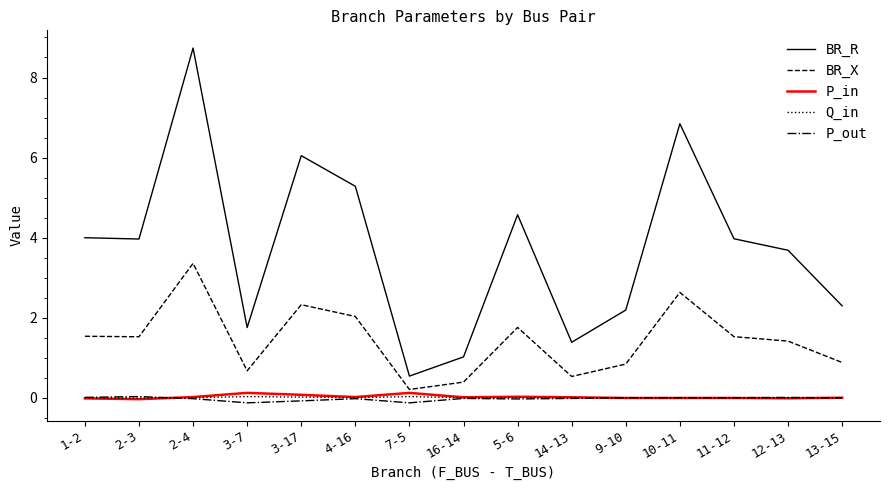

What is the total value across all series at 3-7?

2.5